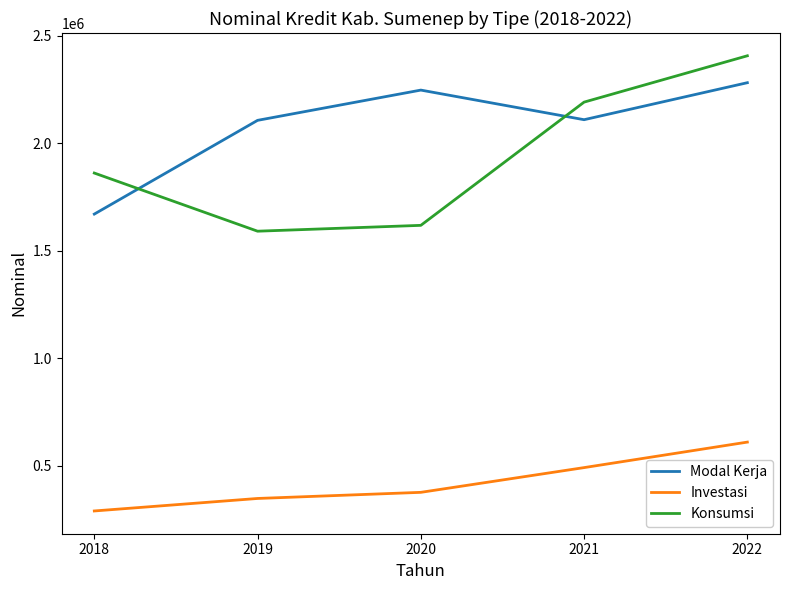

Is the value of Modal Kerja at 2018 greater than the value of Konsumsi at 2018?

No